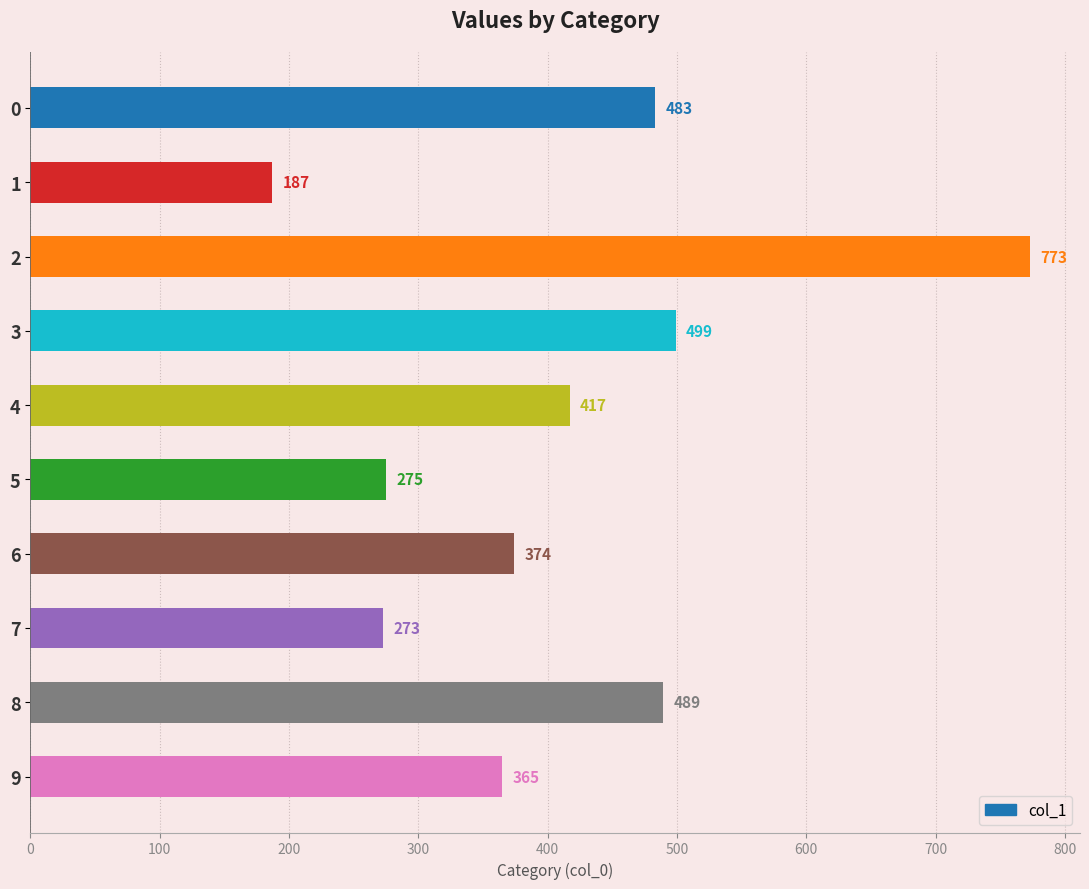

Does the chart contain any negative values?

No